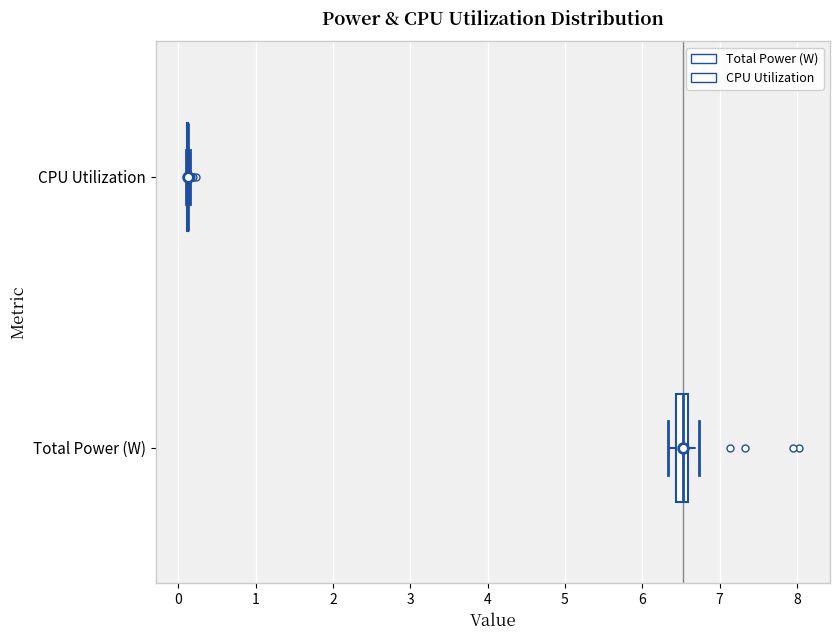

Where is the right edge of the box for Total Power (W) on the x-axis? The values are not printed on the chart, so give them approximately, as read against the axis.

6.6